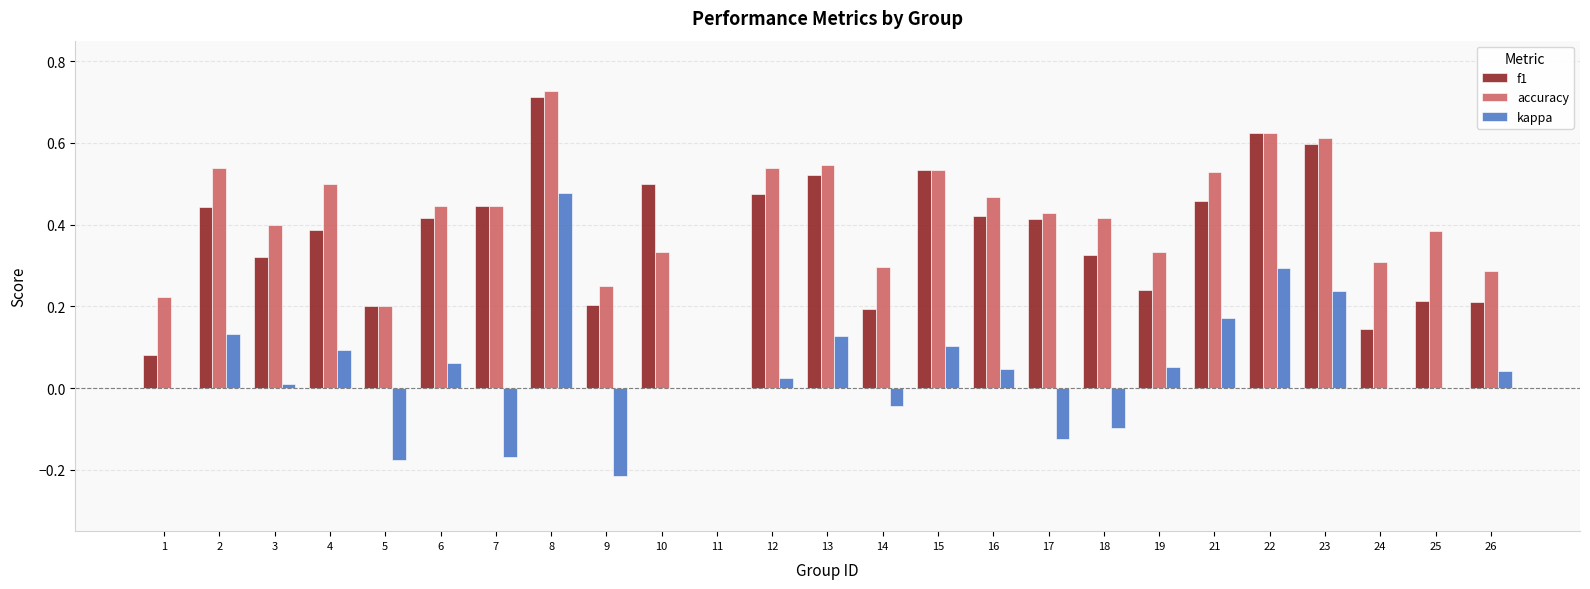

The value of f1 at 4 is 0.4. True or false?

True